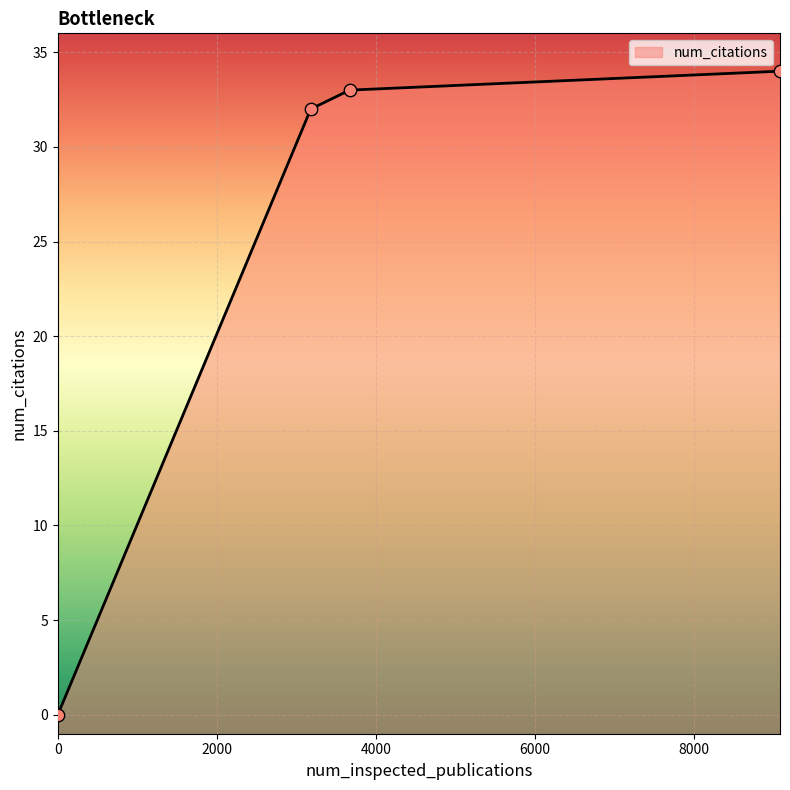

Which has a higher value, 0 or 3183?

3183